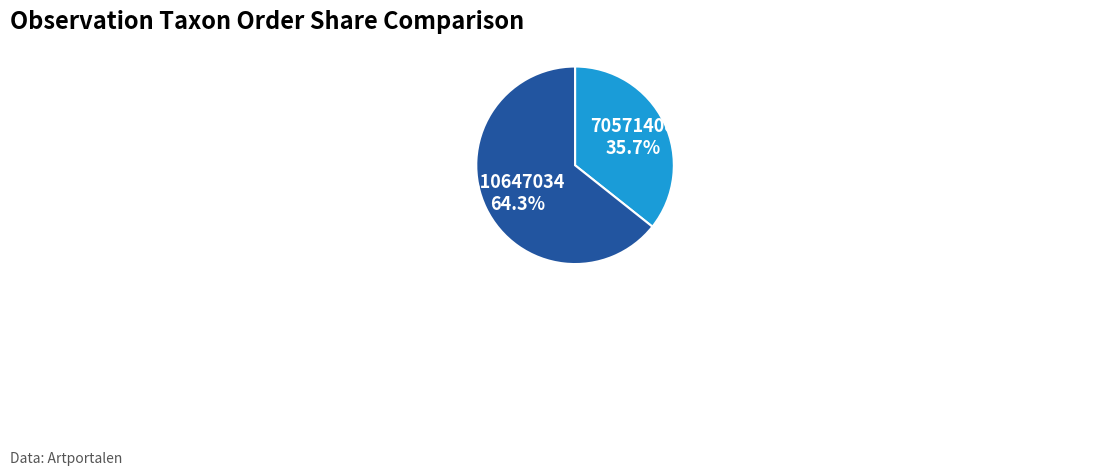

How many segments does this pie chart have?

2